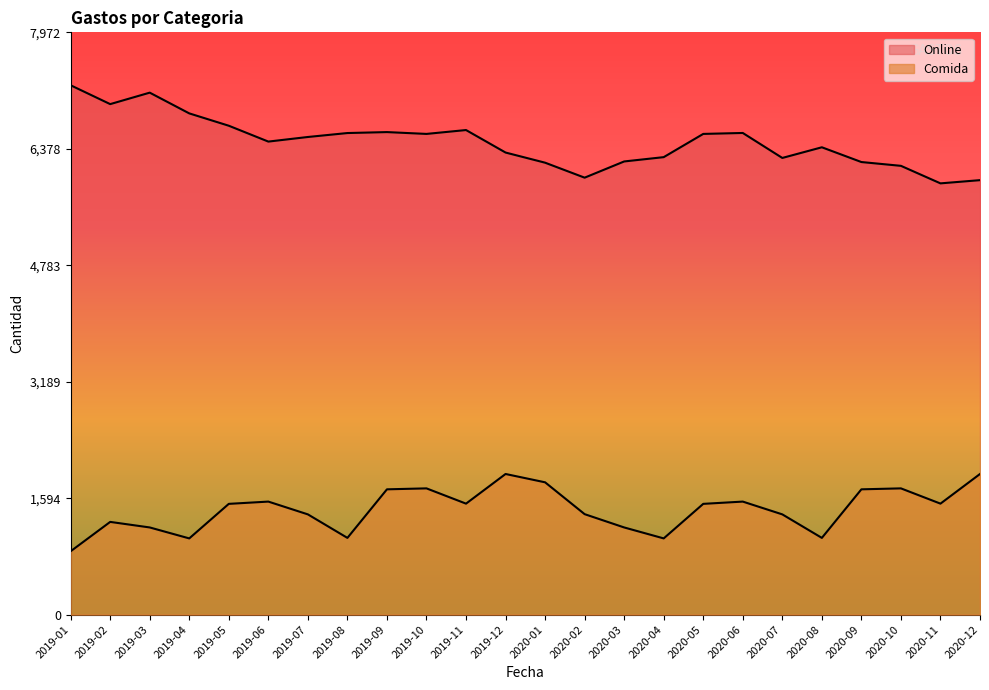

Rank the series by their maximum value, from highest to lowest.

Online, Comida